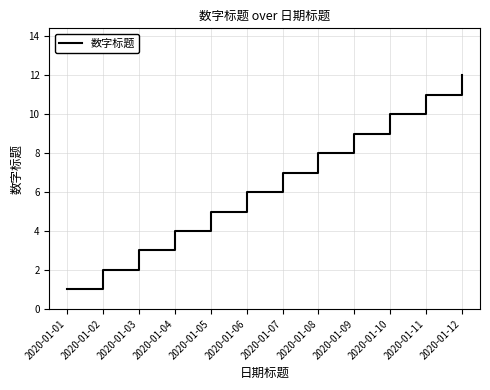

What is the ratio of the value at 2020-01-01 to the value at 2020-01-08?

0.1